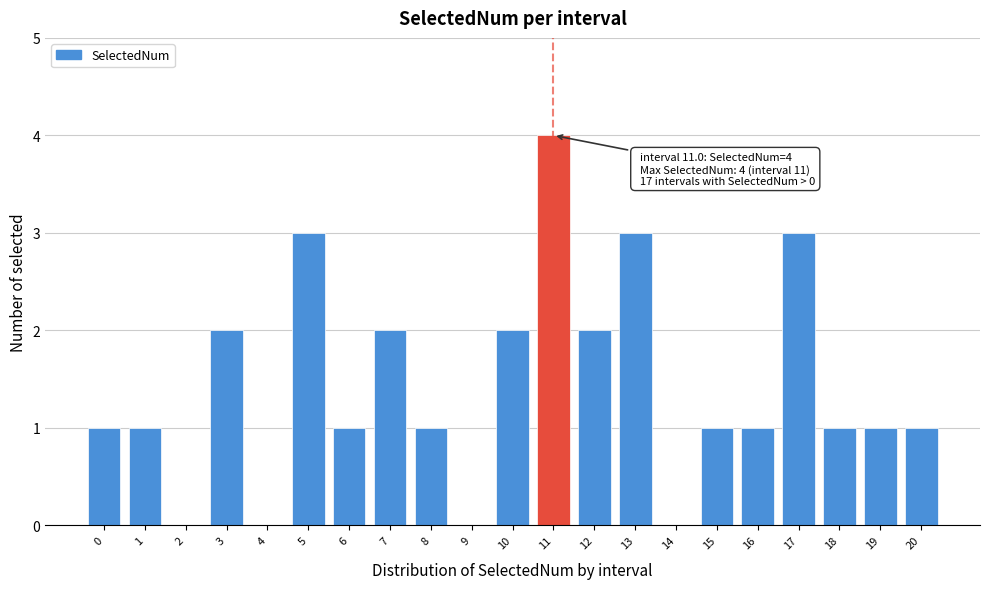

Reading left to right, what are all the values shown in this chart?

0=1	1=1	2=0	3=2	4=0	5=3	6=1	7=2	8=1	9=0	10=2	11=4	12=2	13=3	14=0	15=1	16=1	17=3	18=1	19=1	20=1